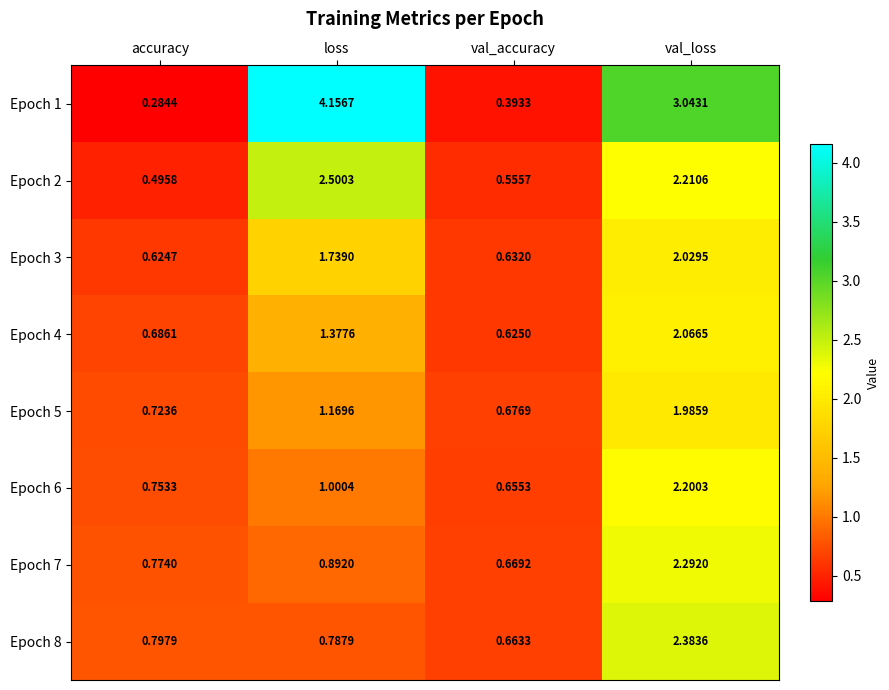

At which label does Epoch 4 first exceed 1?

loss